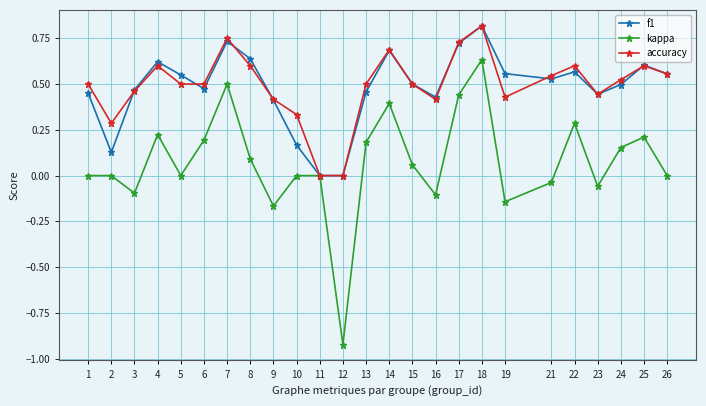

Which category has the highest value across all series?

18